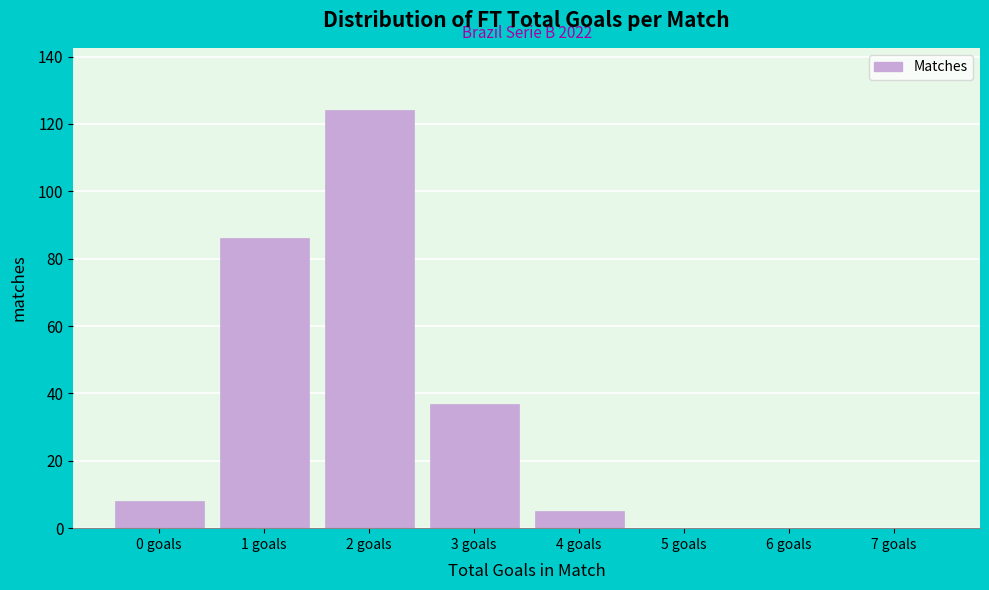

Reading right to left, list all the values displayed in this chart.

7 goals=0	6 goals=0	5 goals=0	4 goals=5	3 goals=37	2 goals=124	1 goals=86	0 goals=8